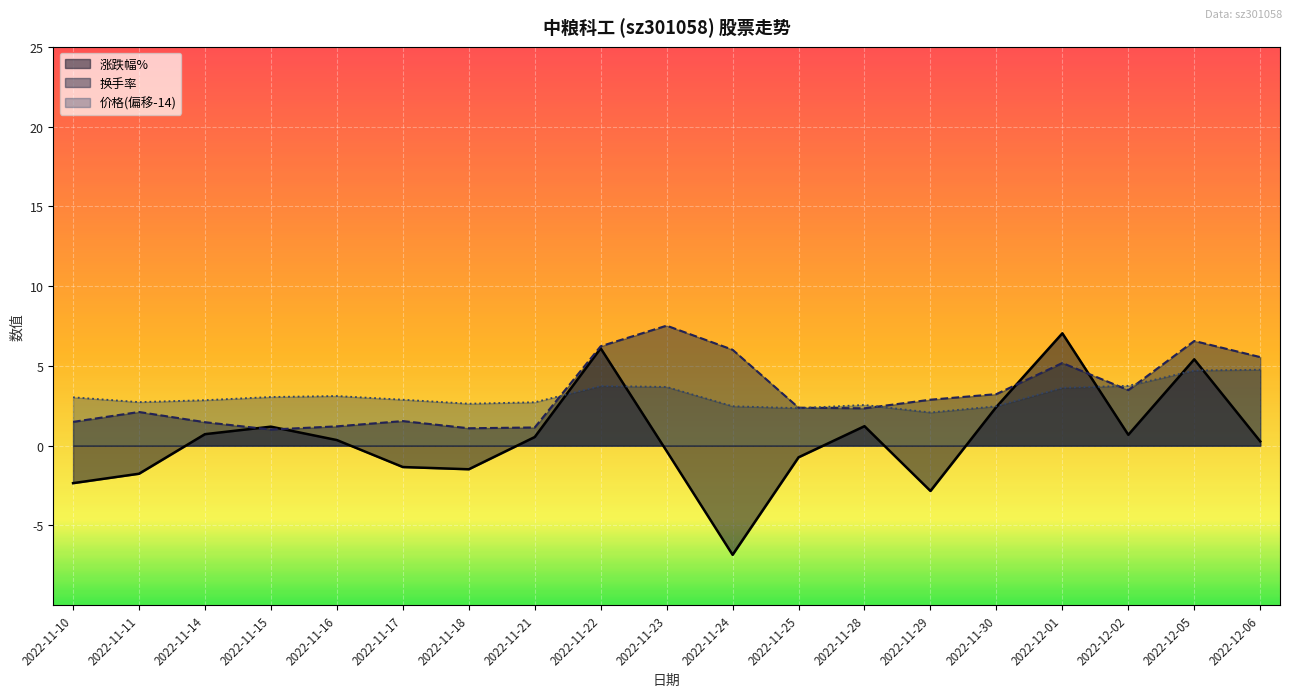

What is the difference between the maximum and minimum values in the 价格 series?

2.7